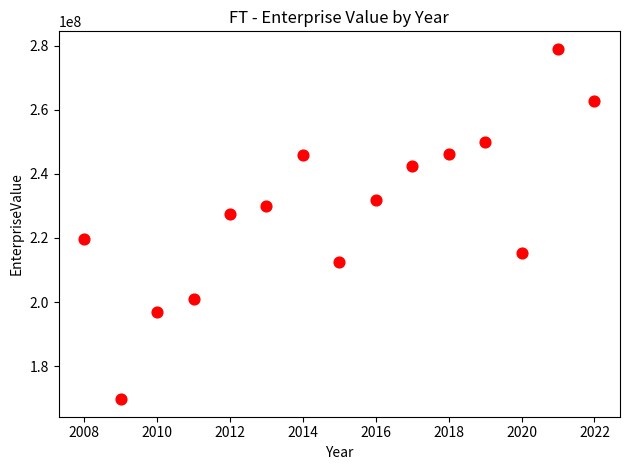

What is the range of Y values (max minus min)?

109371250.2